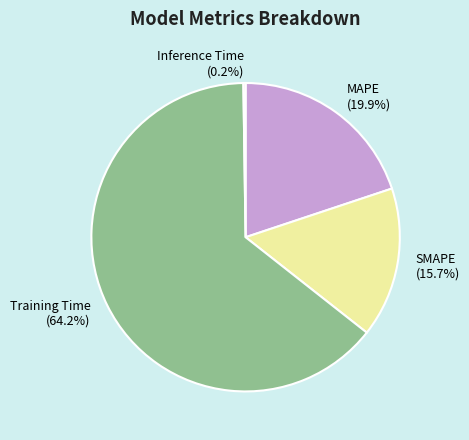

Which has a higher value, MAPE (19.9%) or Training Time (64.2%)?

Training Time (64.2%)